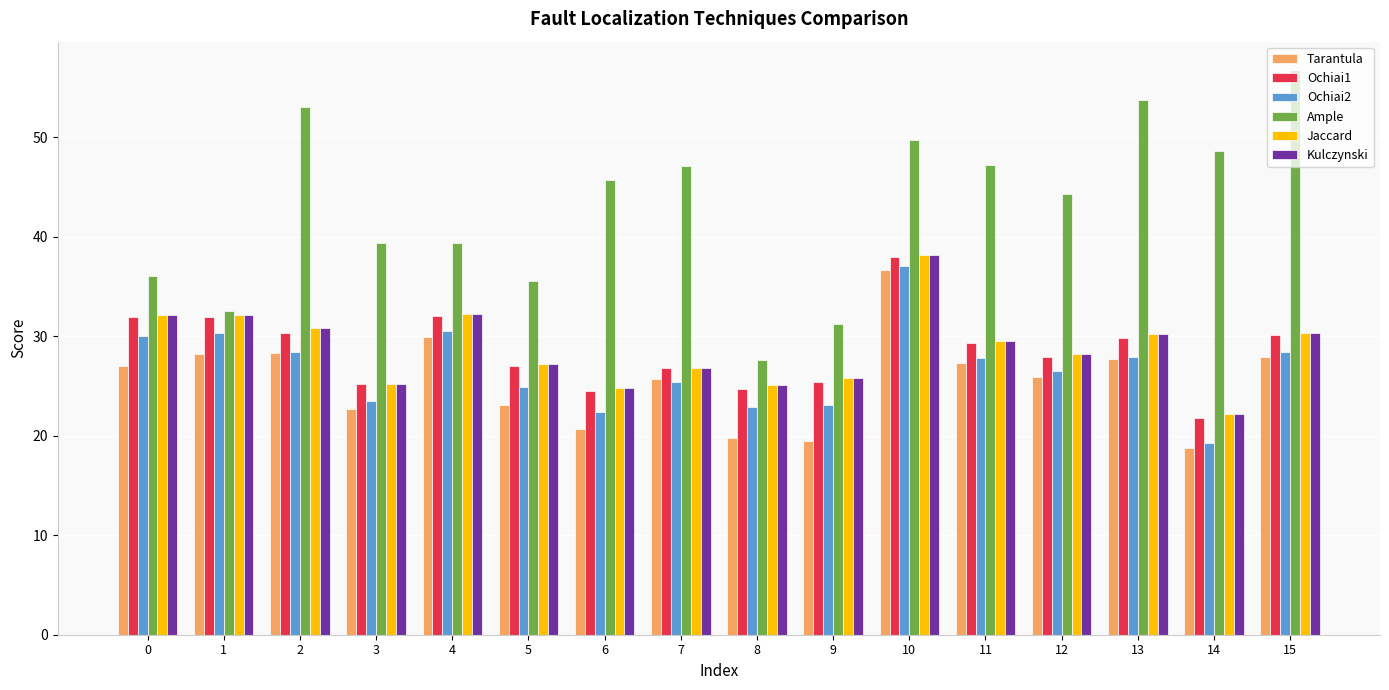

What is the difference between the maximum and minimum values in the Ochiai2 series?

17.8